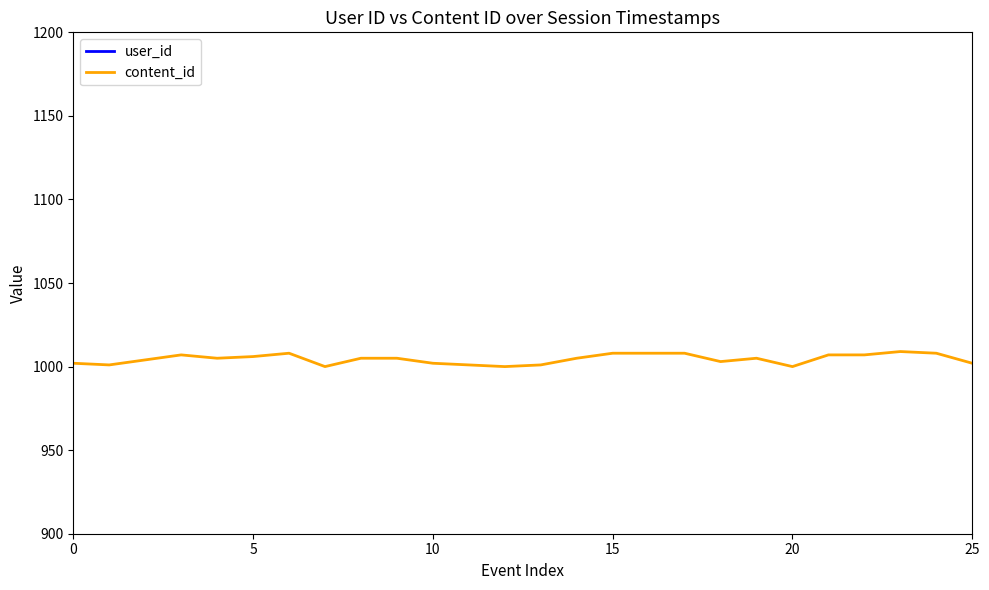

Between 10 and 23, which series saw the biggest shift?

user_id